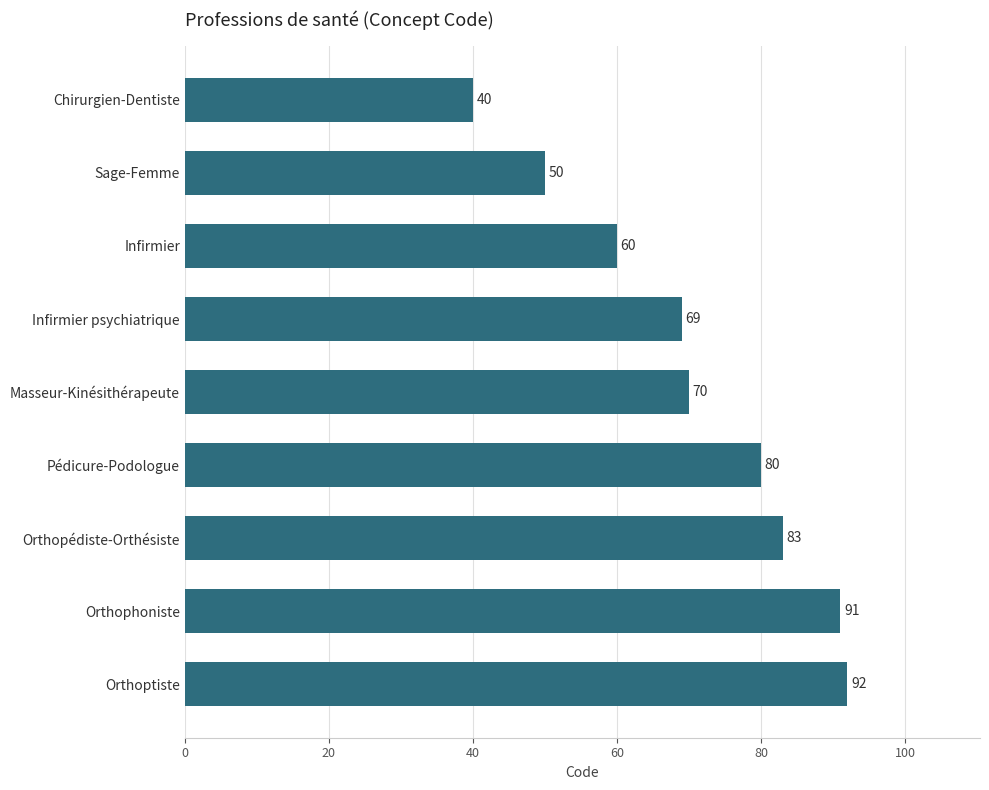

What is the label of the 2nd bar from the bottom?

Orthophoniste